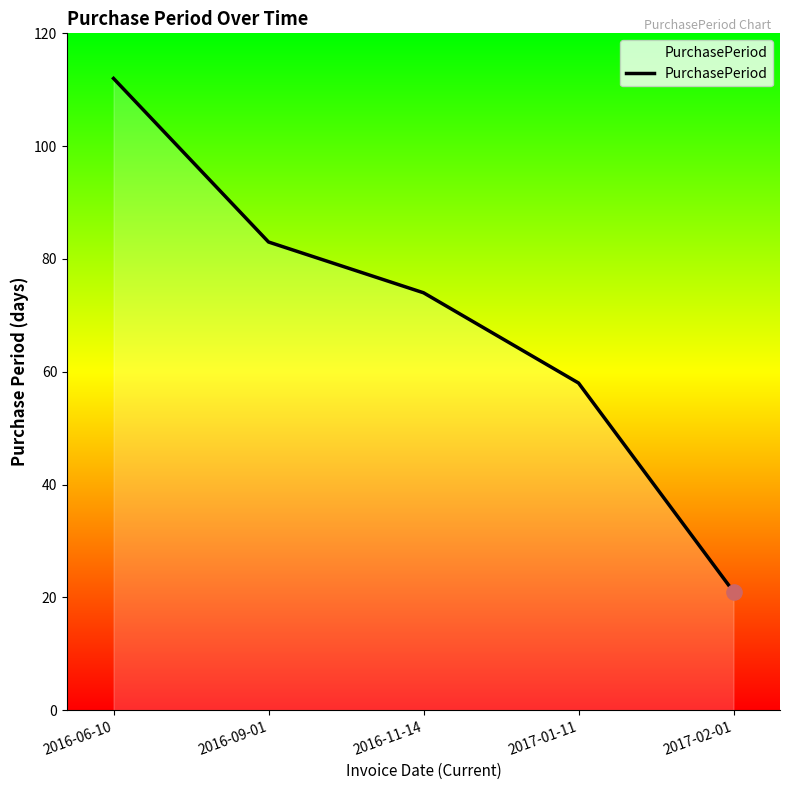

What is the change in value from 2016-11-14 to 2017-01-11?

-16